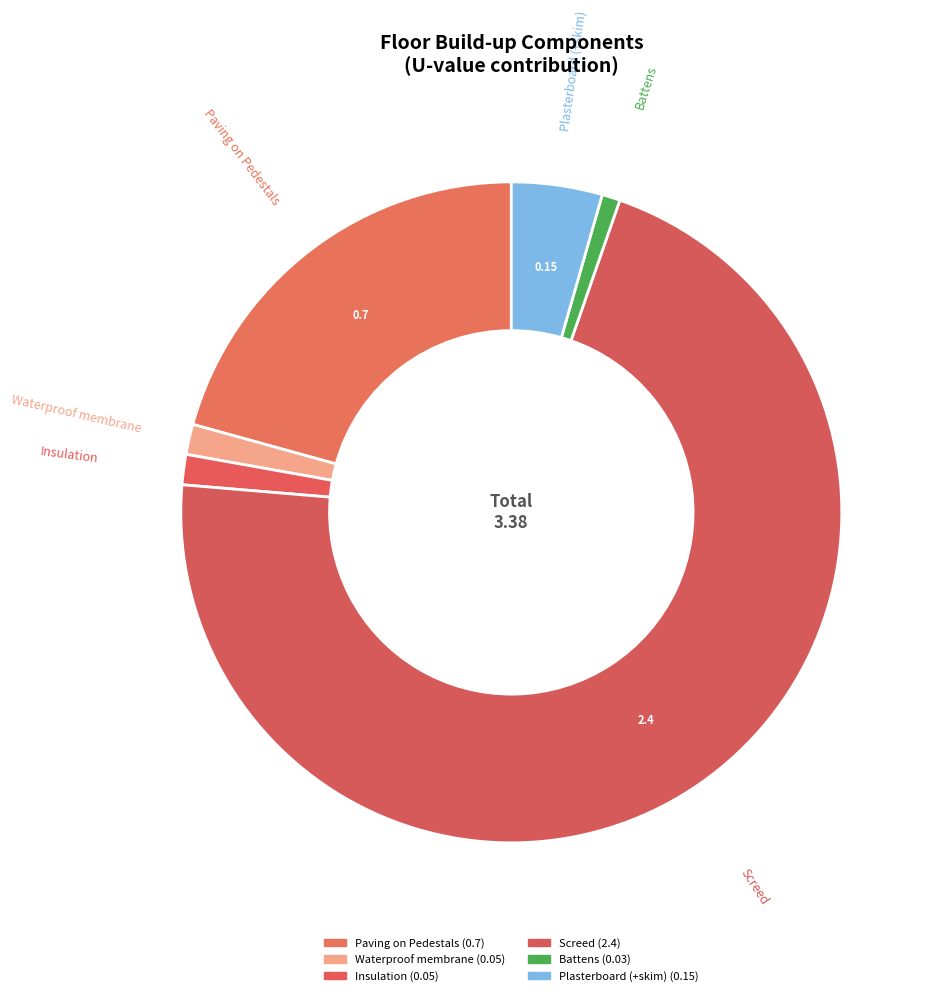

To the nearest percent, what is the combined percentage of Waterproof membrane and Plasterboard (+skim)?

6%